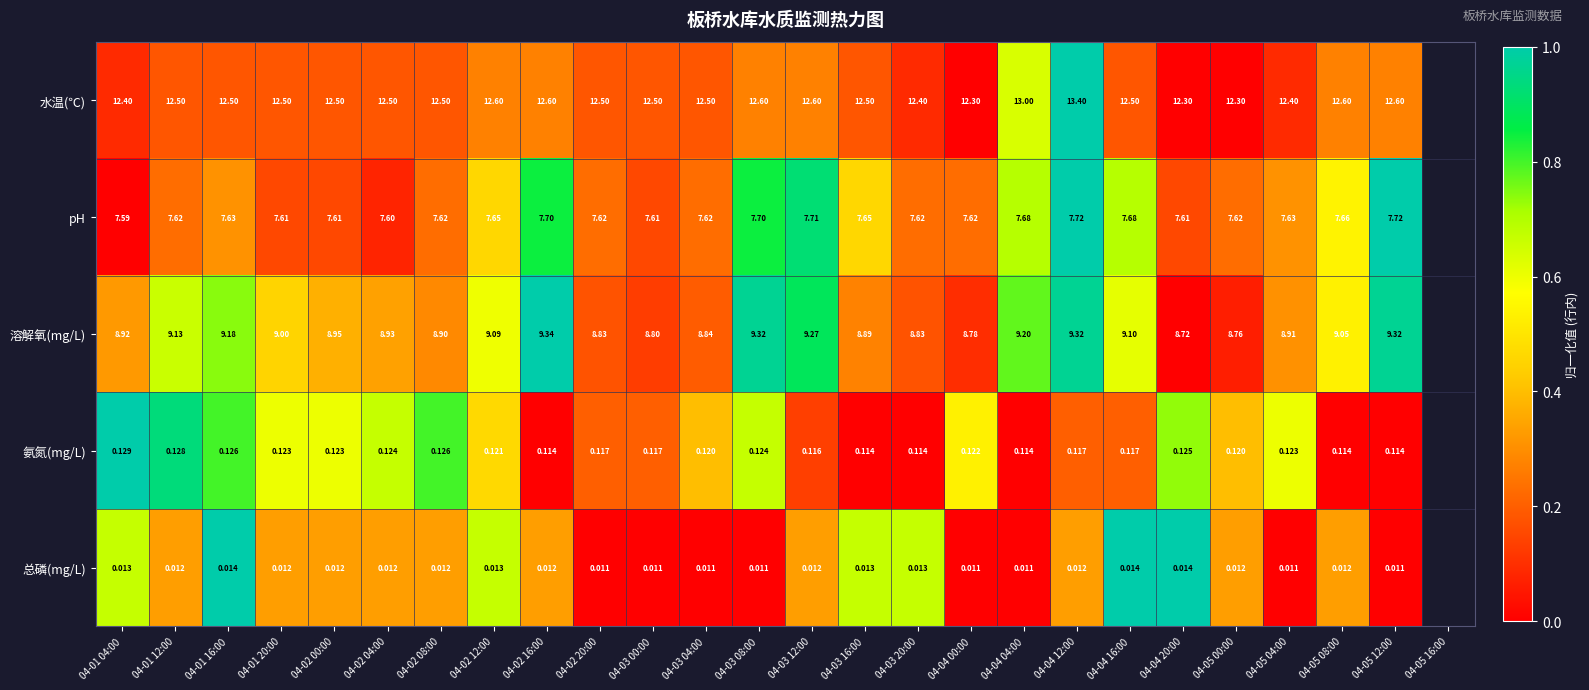

Is the value of 总磷(mg/L) at 04-01 12:00 greater than the value of pH at 04-01 16:00?

No